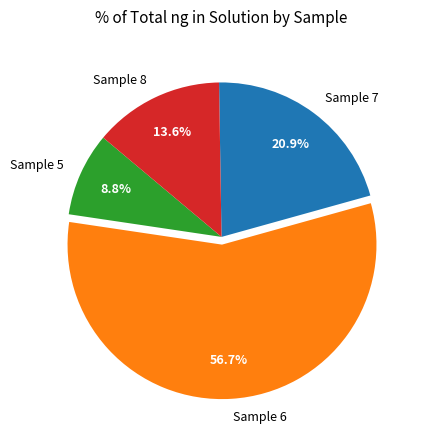

What is the ratio of the value at Sample 7 to the value at Sample 8?

1.5